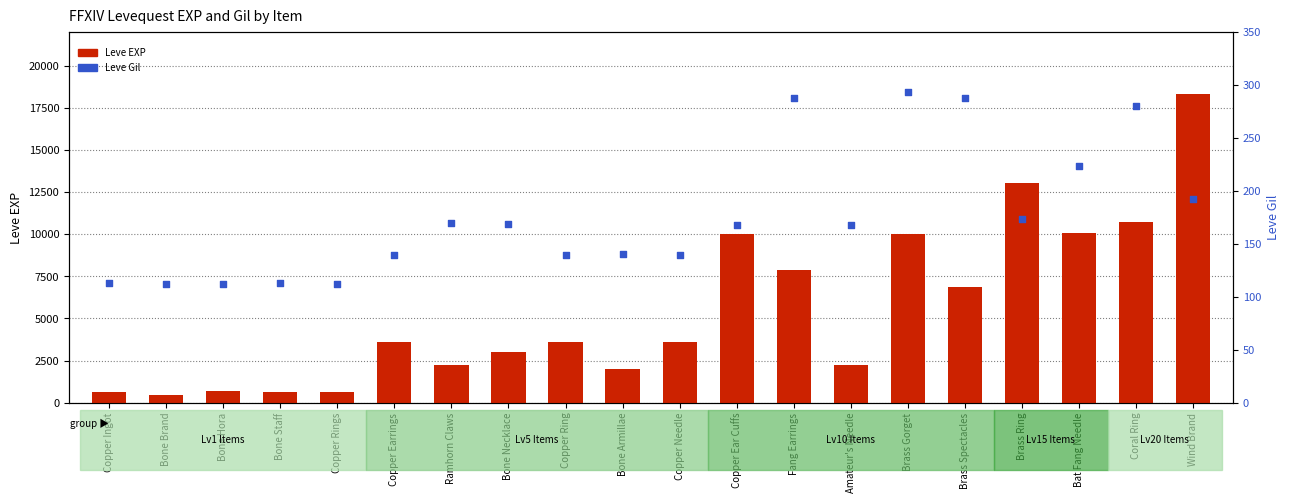

What are all the series names shown in the legend?

Leve EXP, Leve Gil